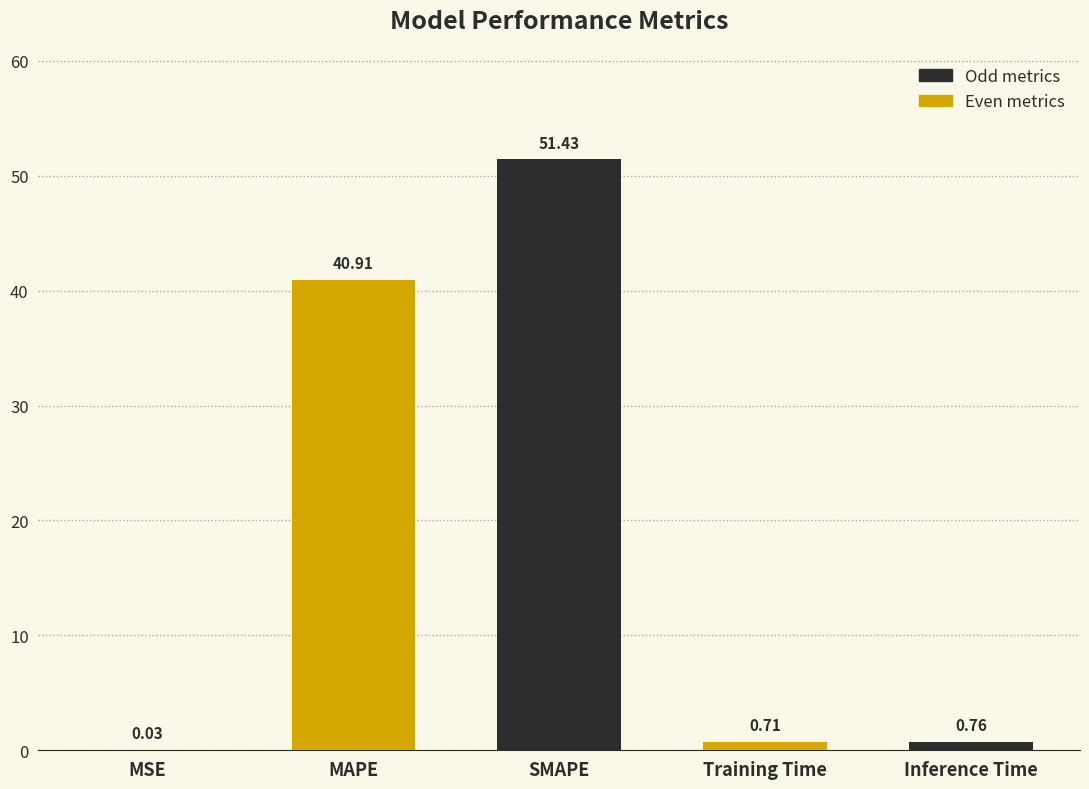

Where is the data nearest to the value 25?

MAPE